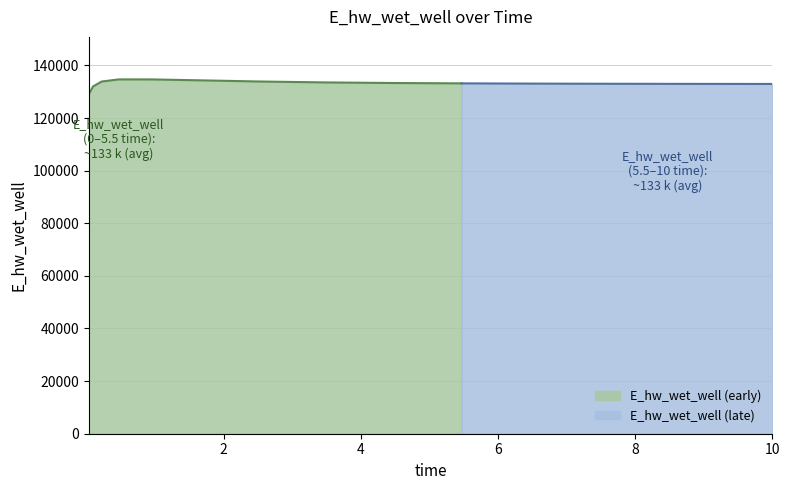

What is the change in value from 0.46875 to 7.46875?

-1650.3